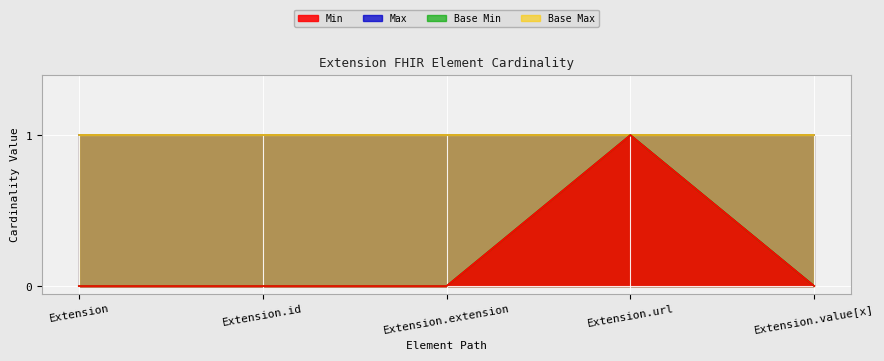

True or false: Min and Base Min cross at least once.

False